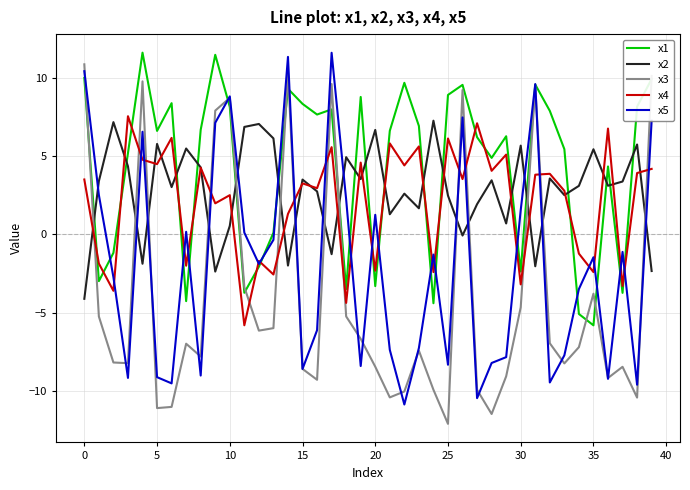

Which series ends up on top after the final intersection of x2 and x3?

x3